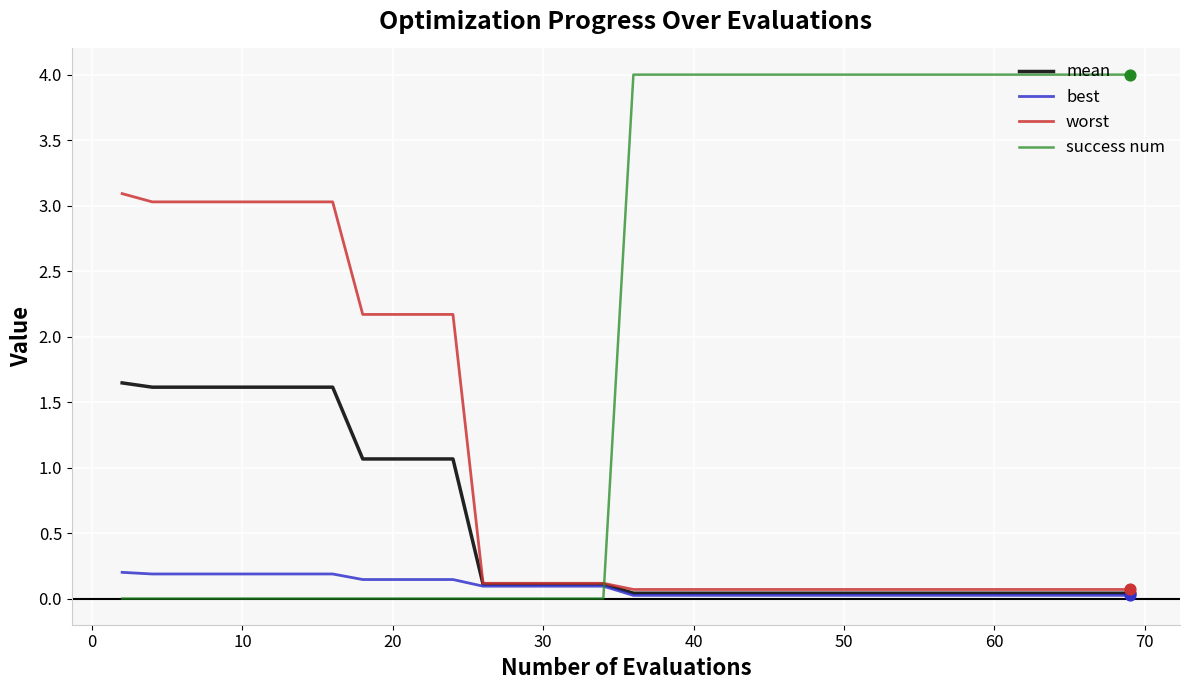

Which series has the largest range (max minus min)?

success num